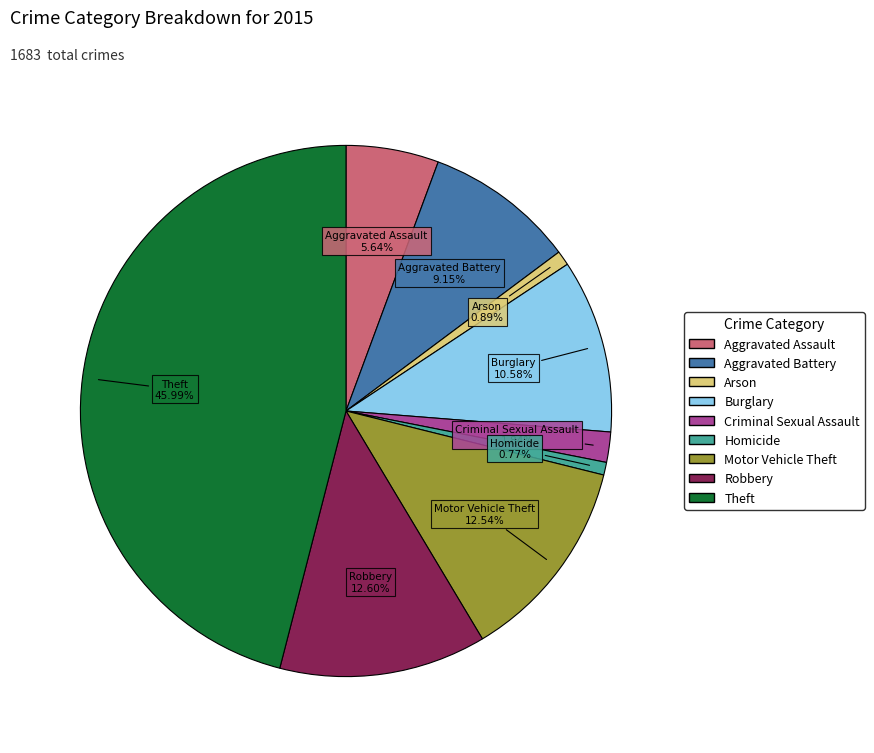

Is the sum of Aggravated Battery and Motor Vehicle Theft greater than half?

No